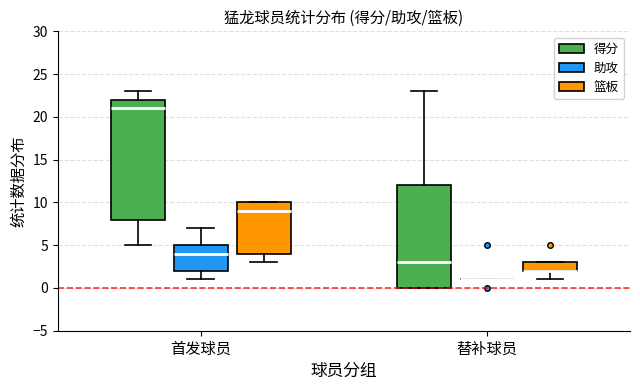

Comparing the boxes themselves (not the whiskers), which one is the tallest?

首发球员 (得分)